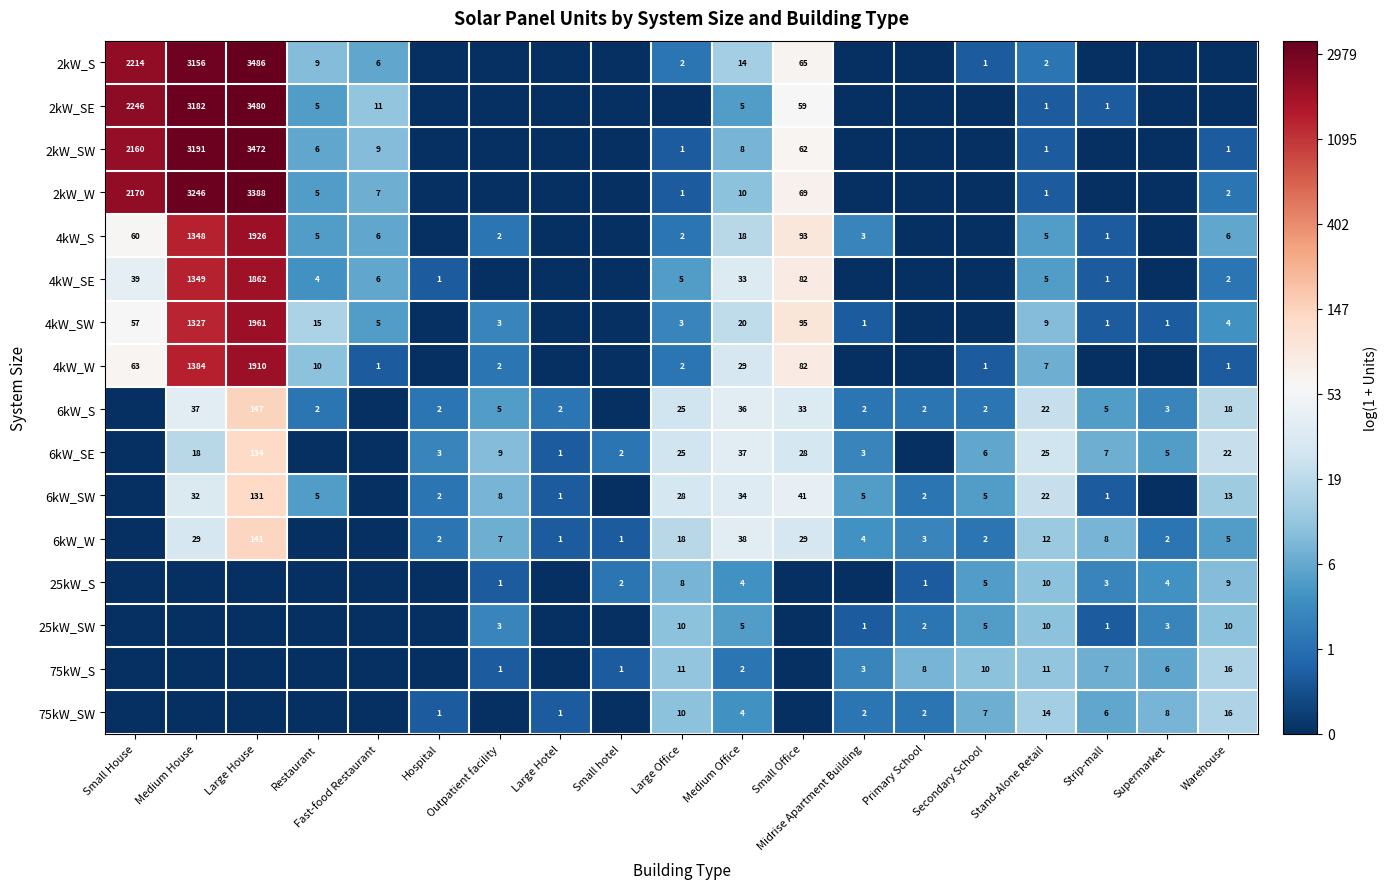

The value of 6kW_SE at Small Office is 28. True or false?

True